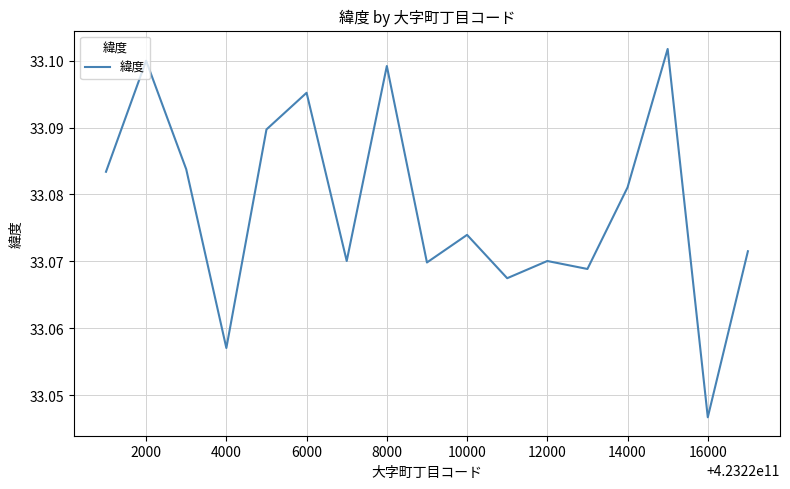

The chart shows a value of 33.1 at 2000. True or false?

True